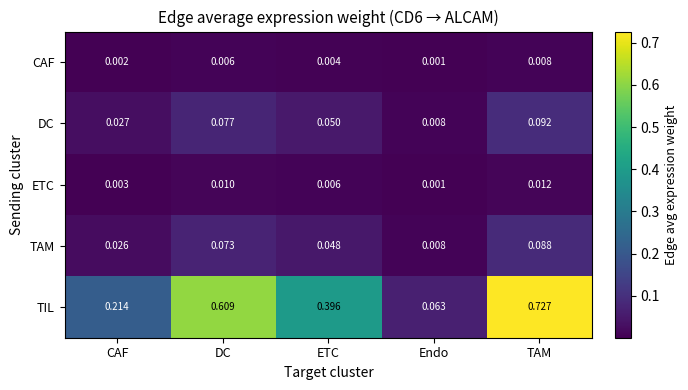

Which category has the highest value across all series?

TAM